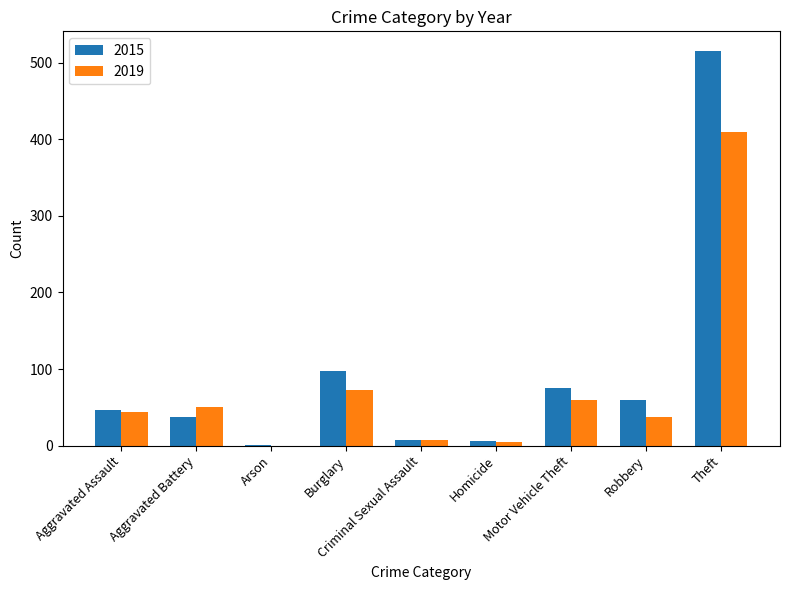

What are all the series names shown in the legend?

2015, 2019